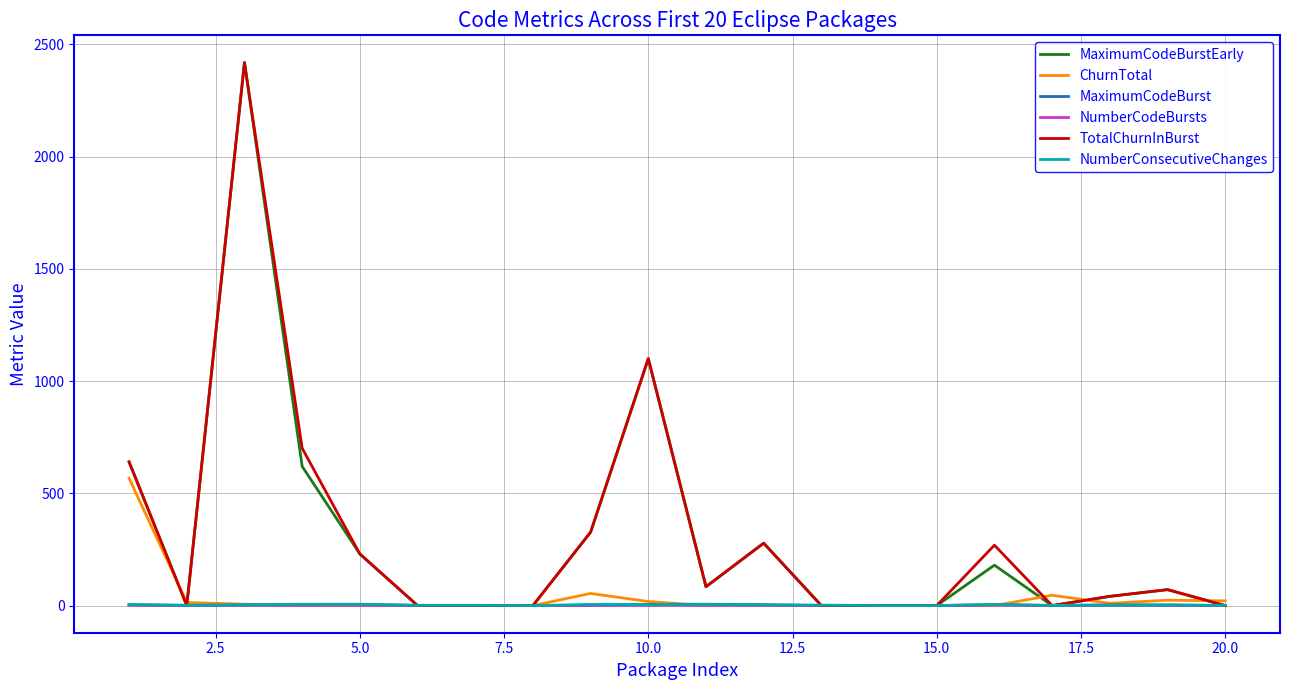

What is the maximum value shown in the chart?

2419